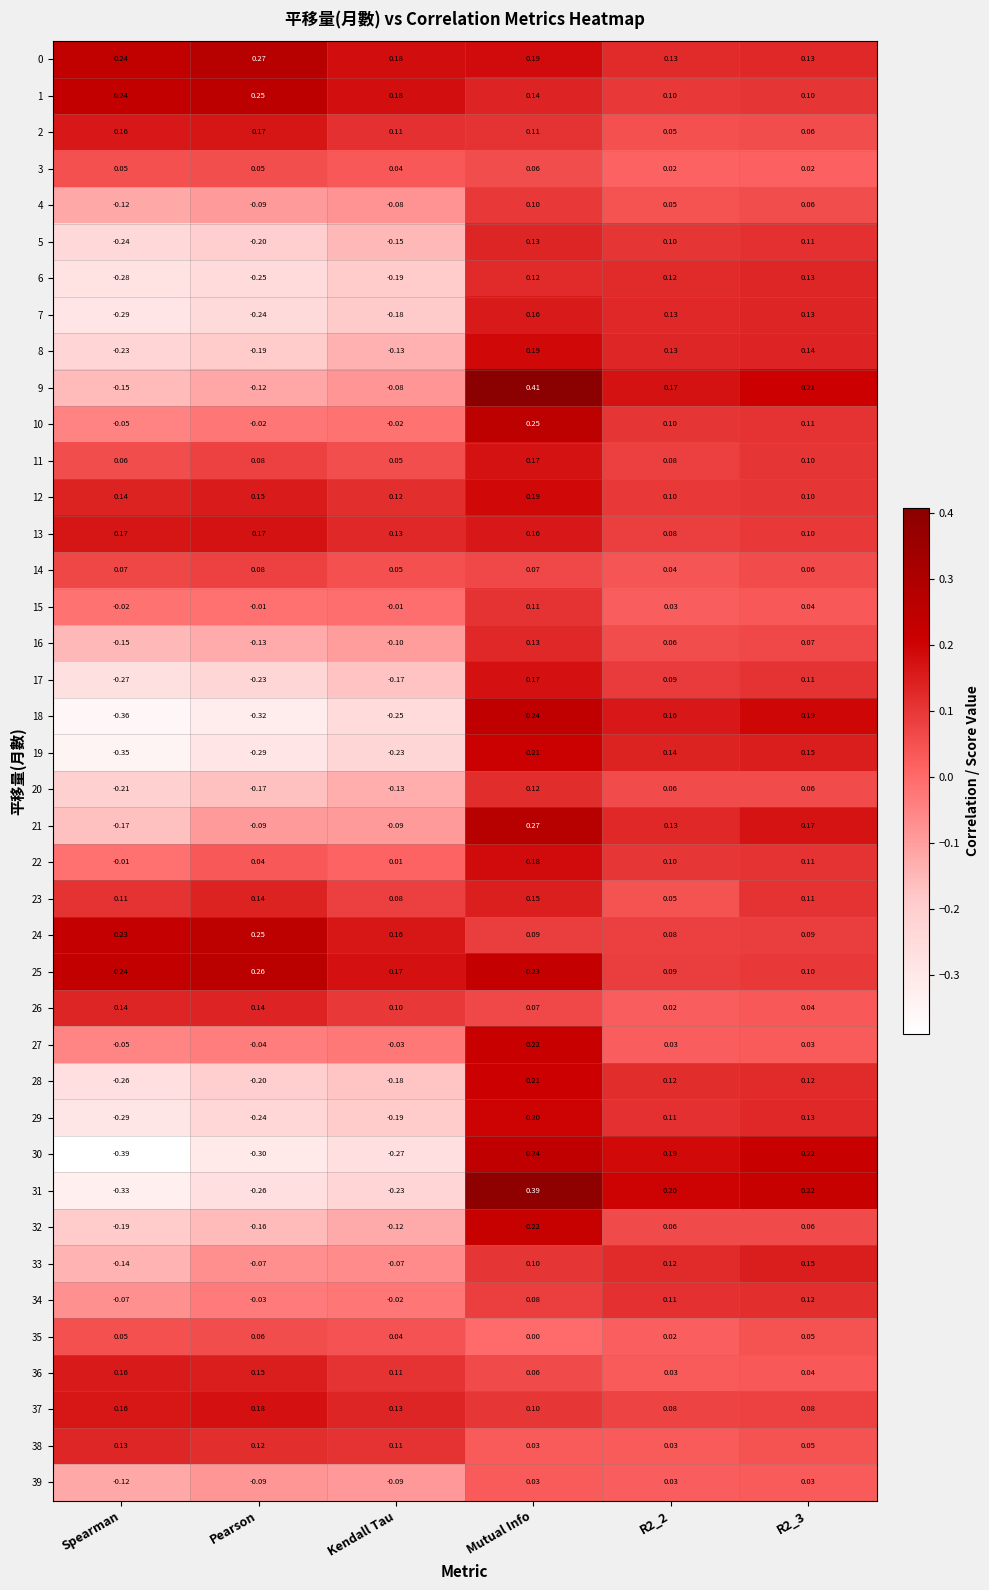

What is the total value across all series at R2_2?

3.5